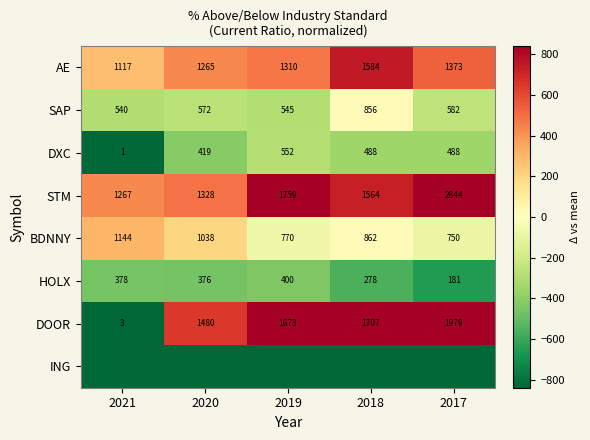

The value of ING at 2018 is -376.6. True or false?

False